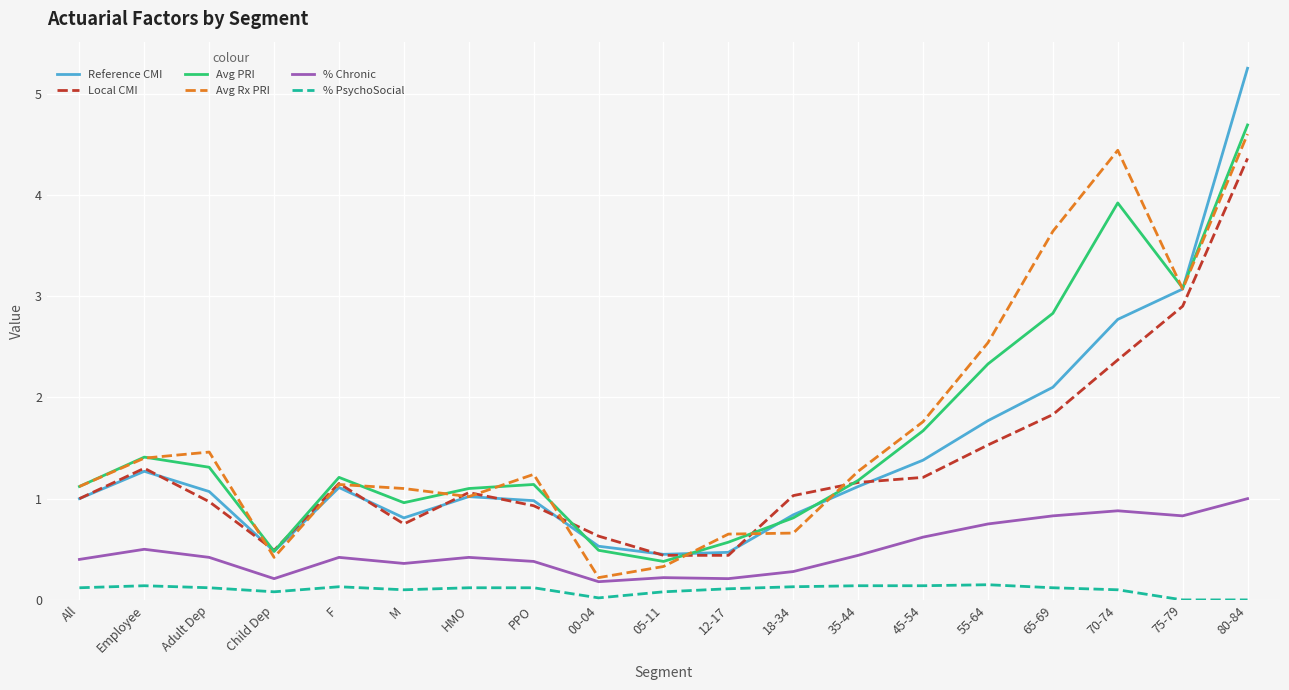

True or false: Avg Rx PRI and Local CMI cross at least once.

True